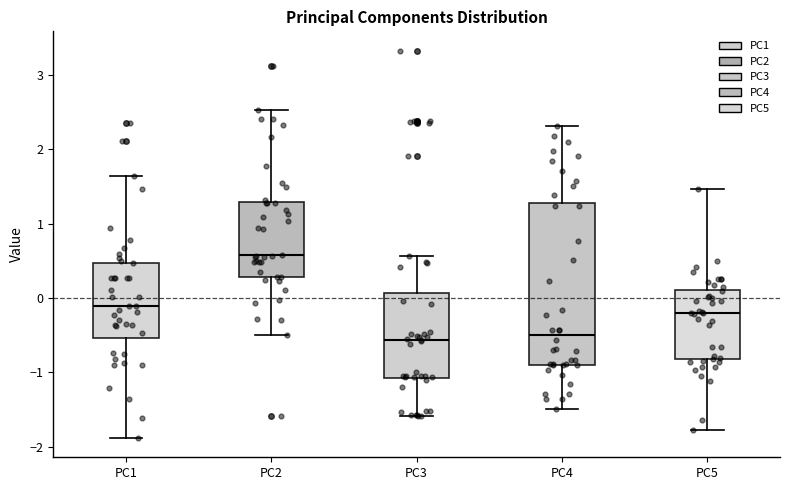

Where is the lower edge of the box for PC2 on the y-axis? The values are not printed on the chart, so give them approximately, as read against the axis.

0.3